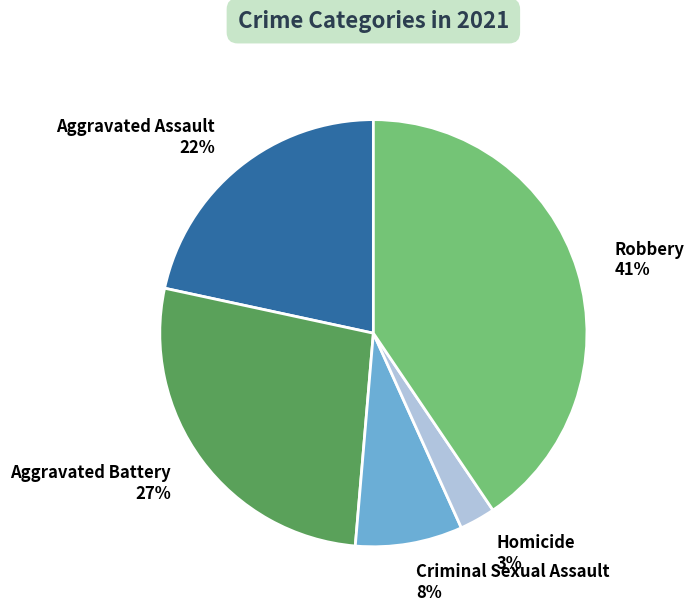

To the nearest percent, what percentage of the pie is Robbery?

41%